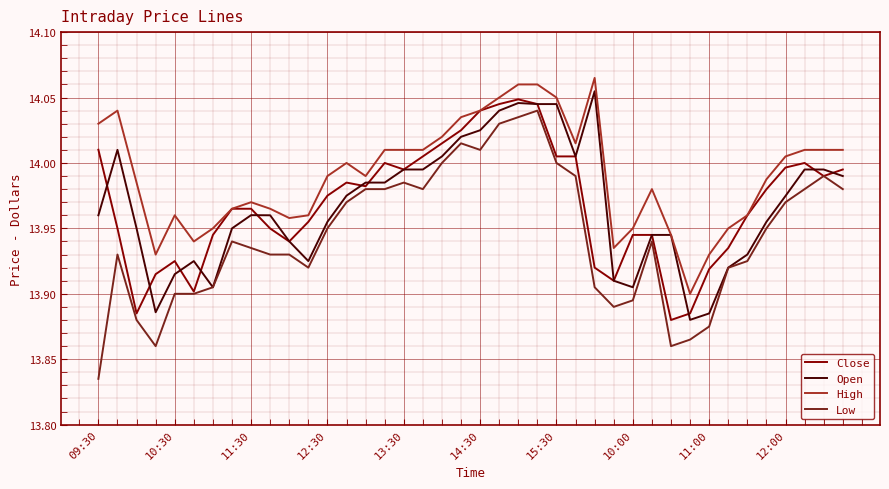

True or false: High and Low cross at least once.

False